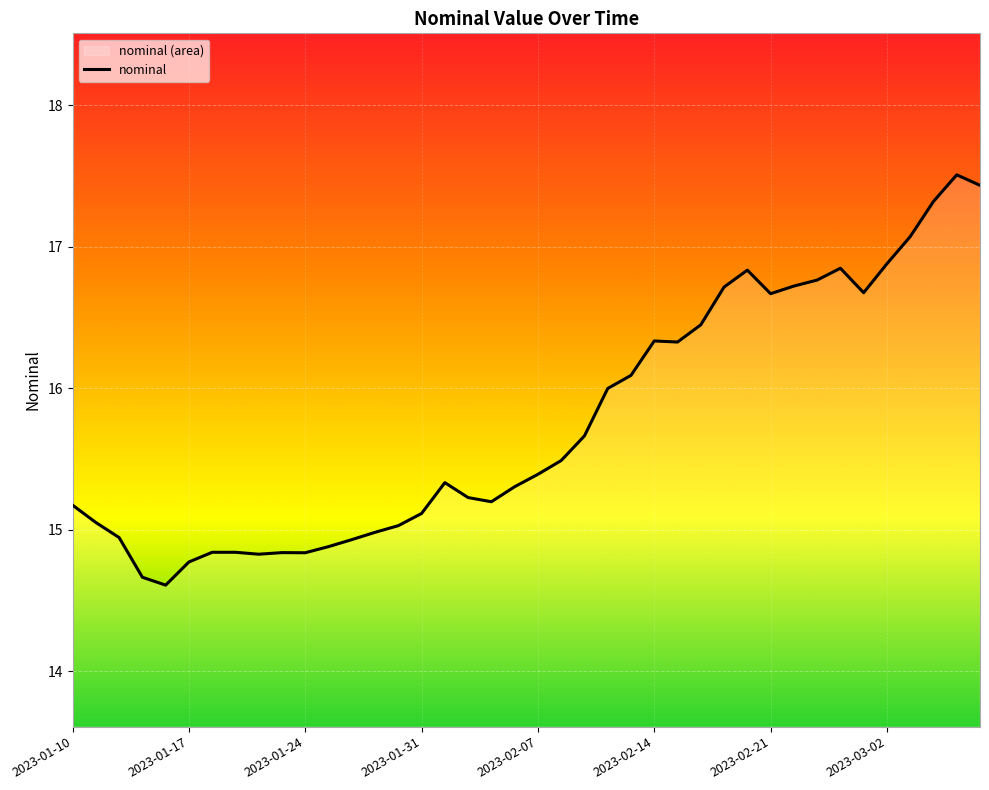

How many points are higher than both their immediate neighbors (excluding endpoints)?

7